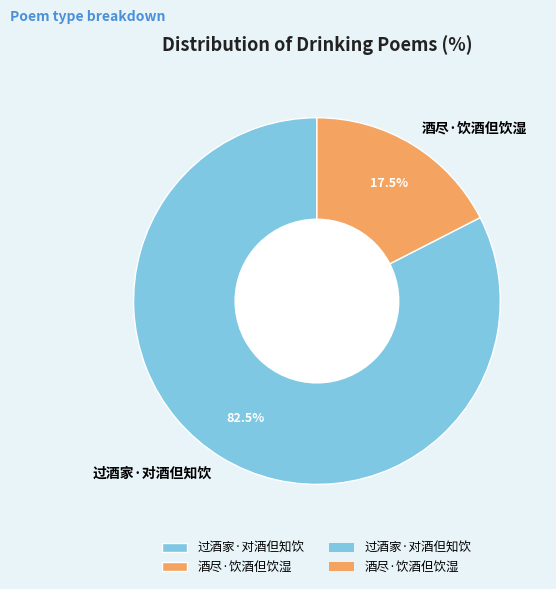

Combined, do 过酒家·对酒但知饮 and 酒尽·饮酒但饮湿 account for over 50%?

Yes